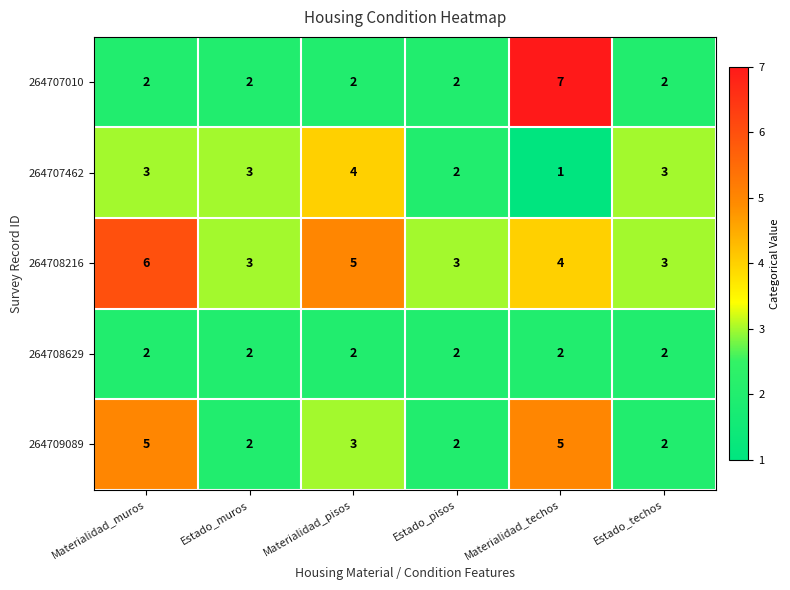

How many categories are shown in the chart?

6